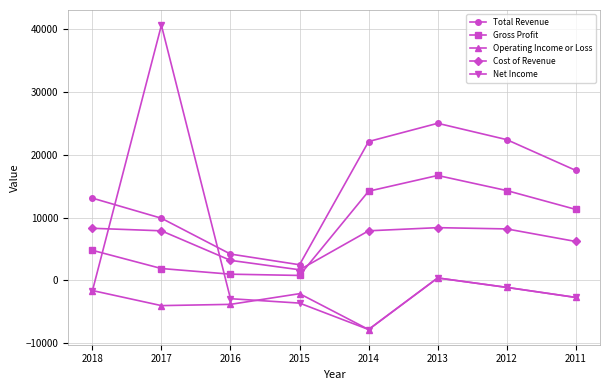

The value of Total Revenue at 2011 is 17500. True or false?

True